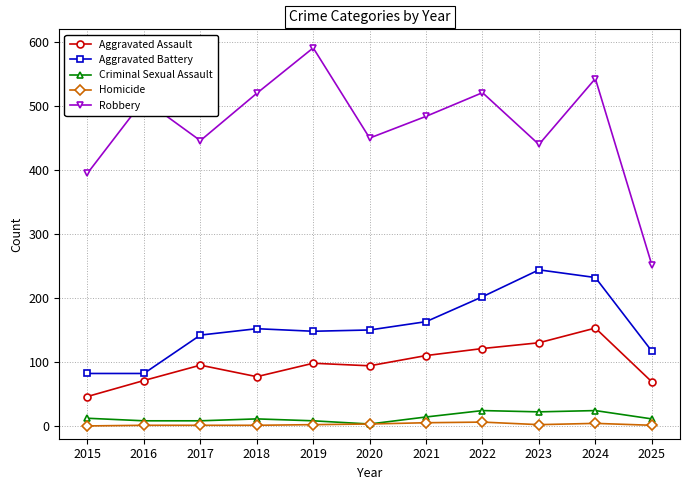

True or false: Robbery has more than 0 interior local peaks.

True